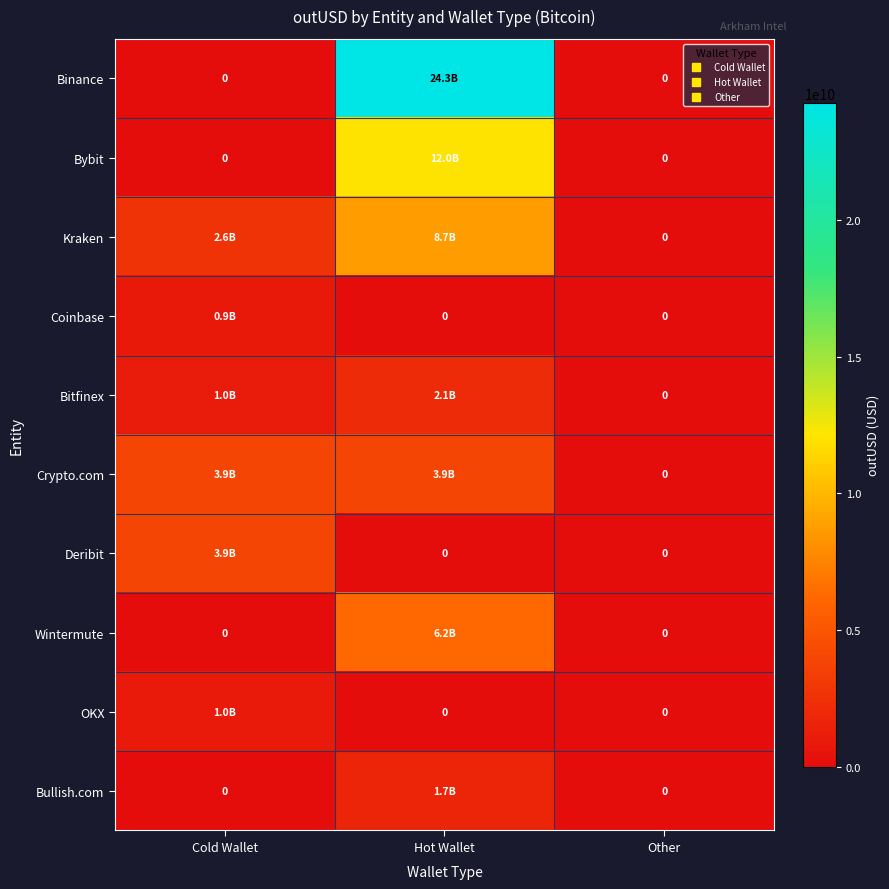

How many Deribit values are between 0 and 3879277216?

3